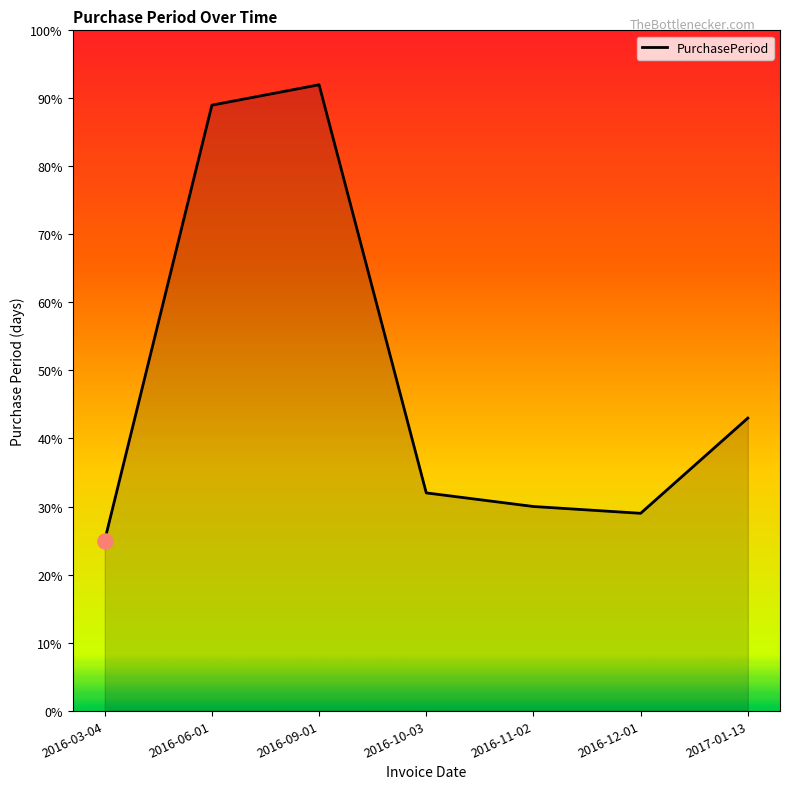

Between 2017-01-13 and 2016-03-04, which is larger?

2017-01-13